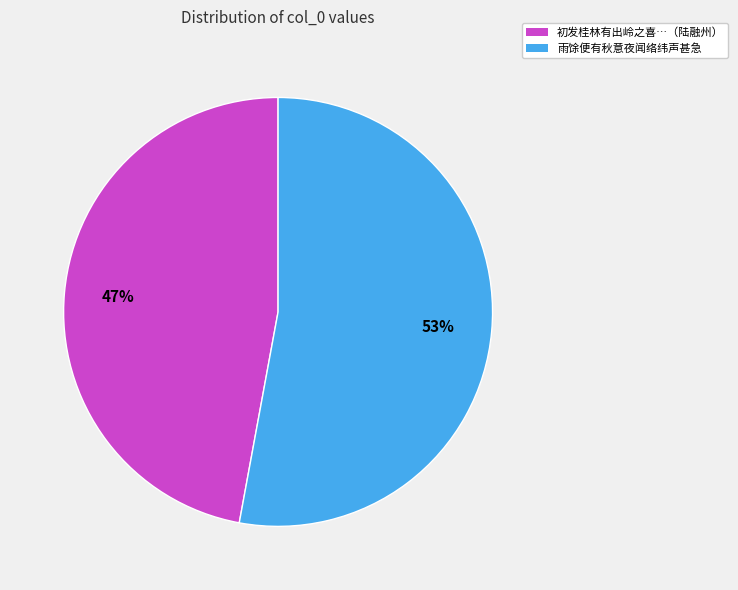

The 雨馀便有秋意夜闻络纬声甚急 slice represents 53% of the pie. True or false?

True